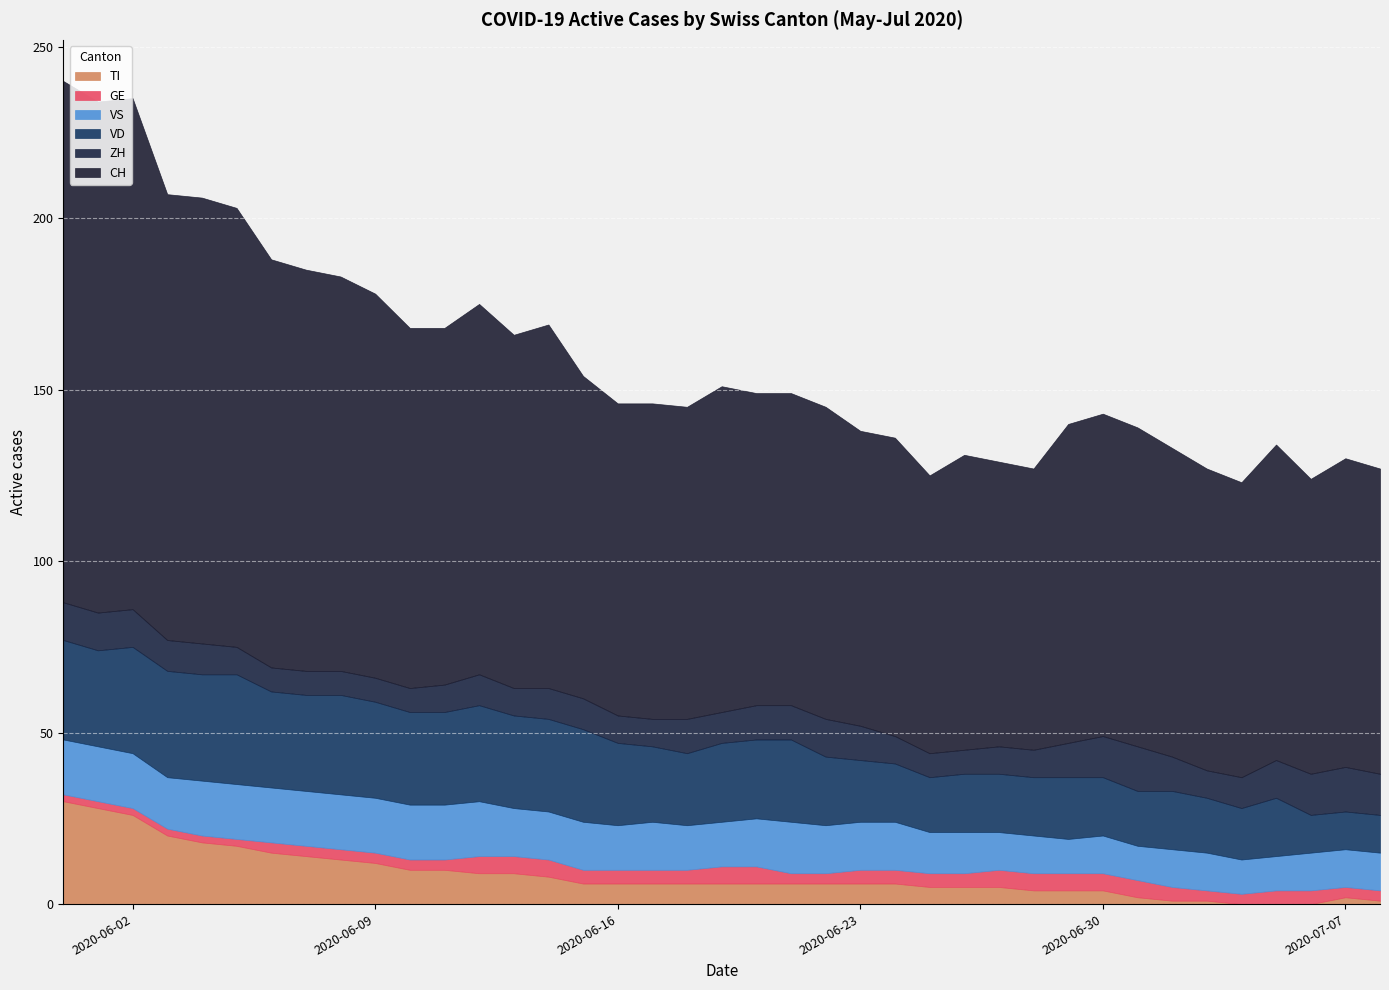

What is the maximum value for TI?

30